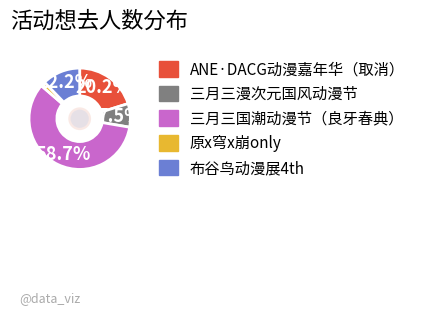

Is there any slice that represents more than half of the pie?

Yes